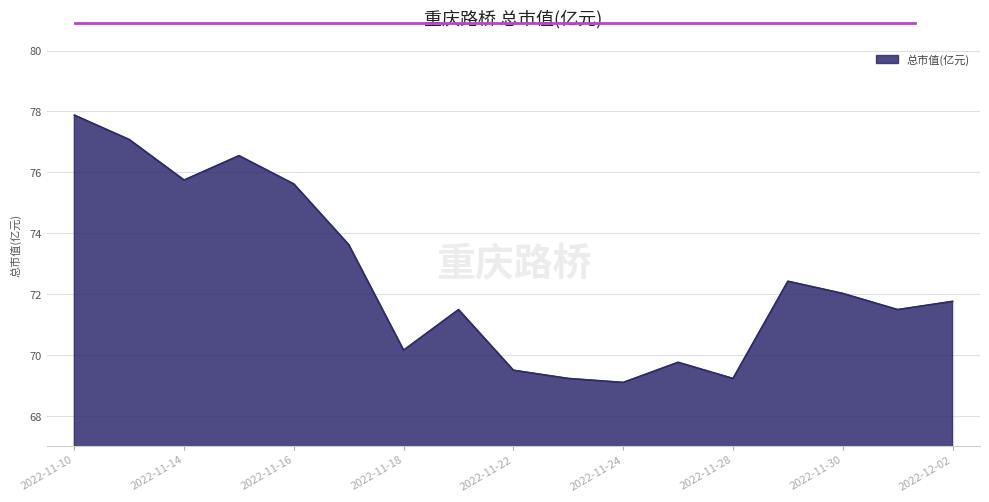

Count the number of categories in the chart.

17